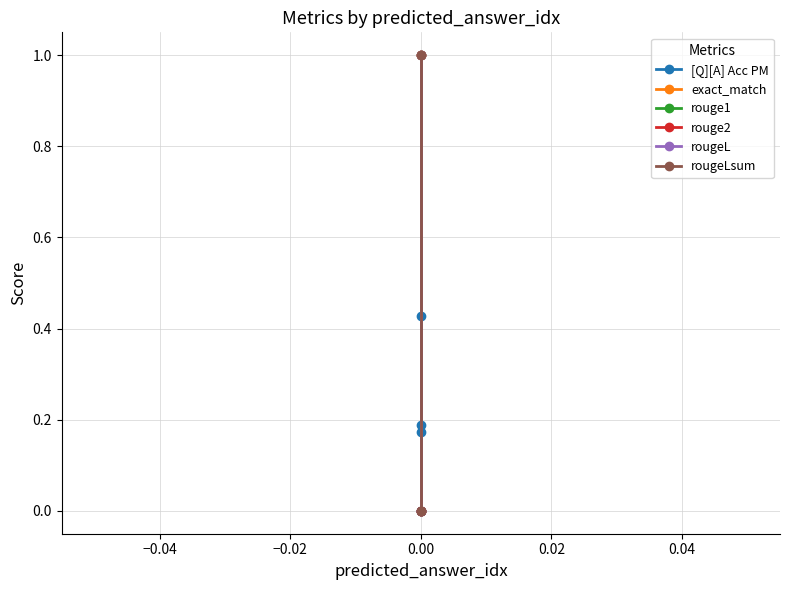

Which series has the largest total across all categories?

exact_match